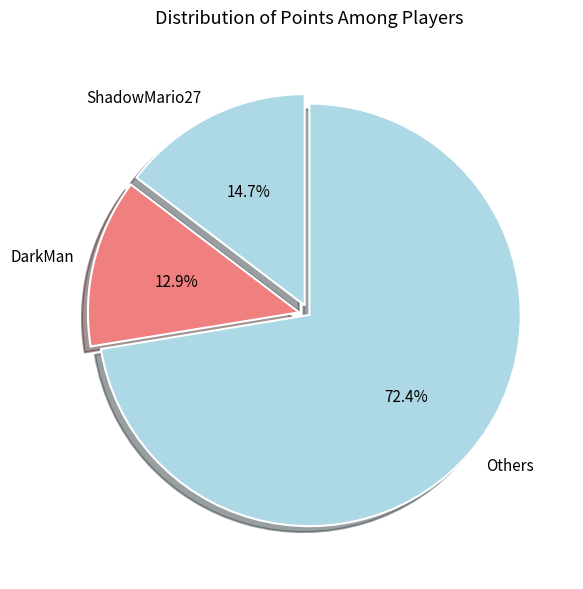

What is the ratio of the value at ShadowMario27 to the value at DarkMan?

1.1